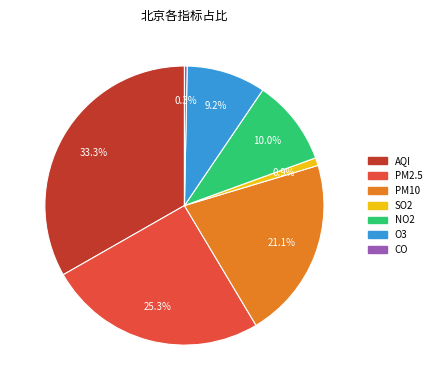

Between PM10 and O3, which is larger?

PM10